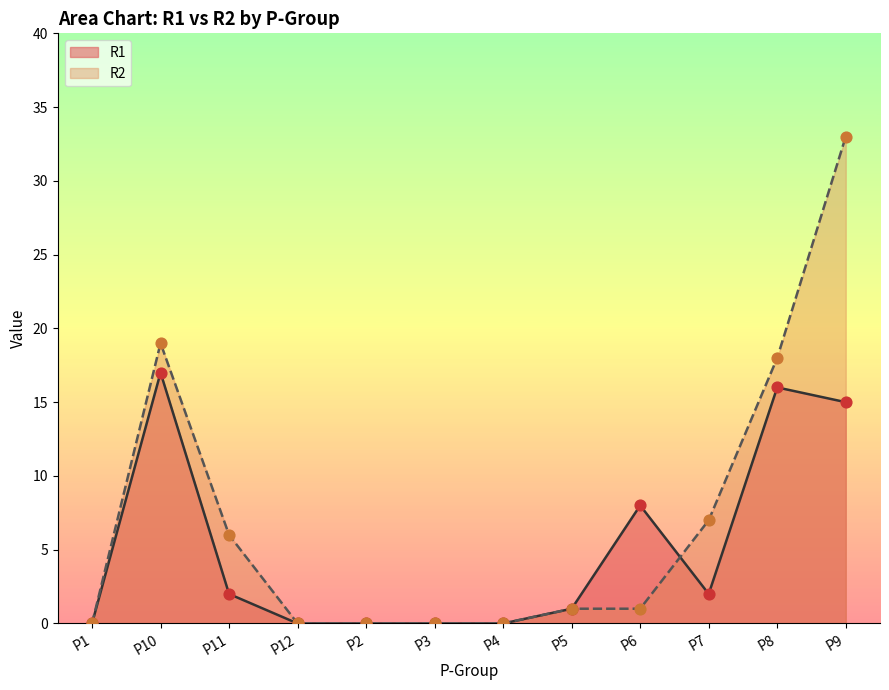

Which series has the largest Y range (max minus min)?

R2